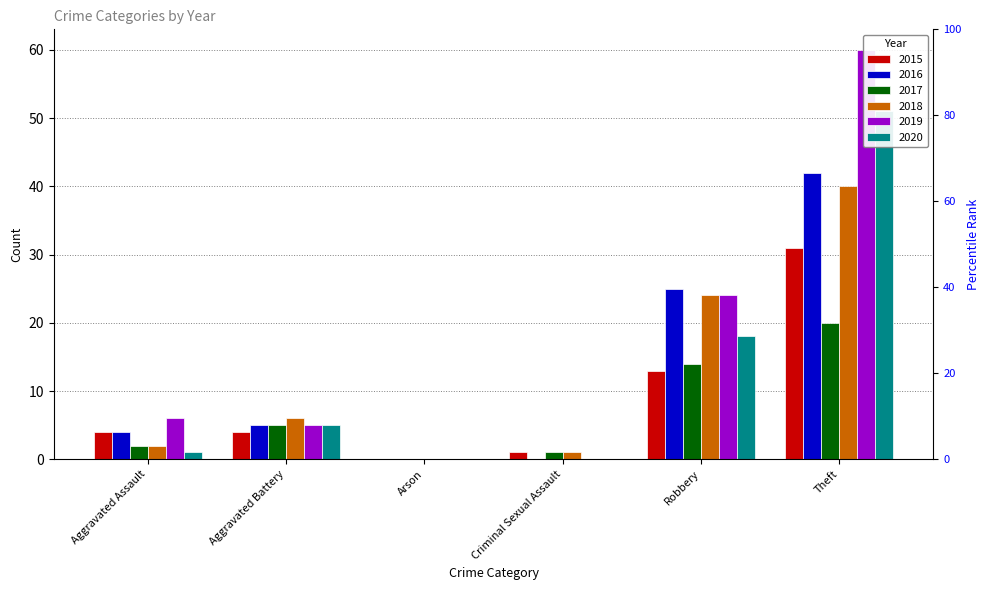

How many data points in 2017 are above 5?

2